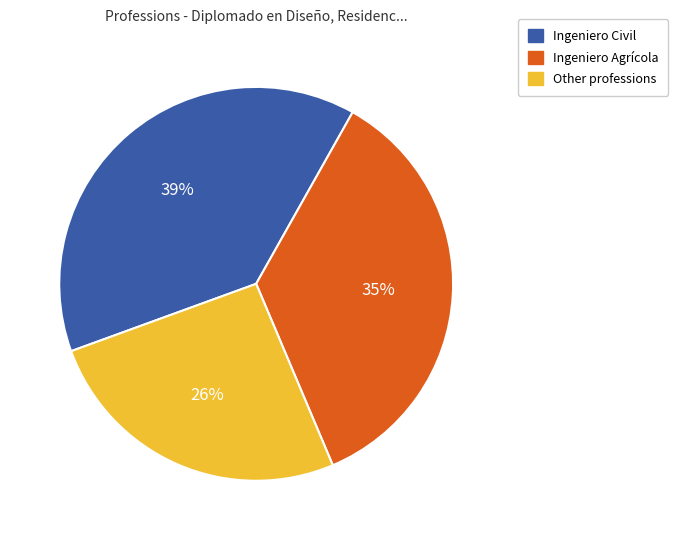

Do Ingeniero Civil and Ingeniero Agrícola together represent more than half of the pie?

Yes